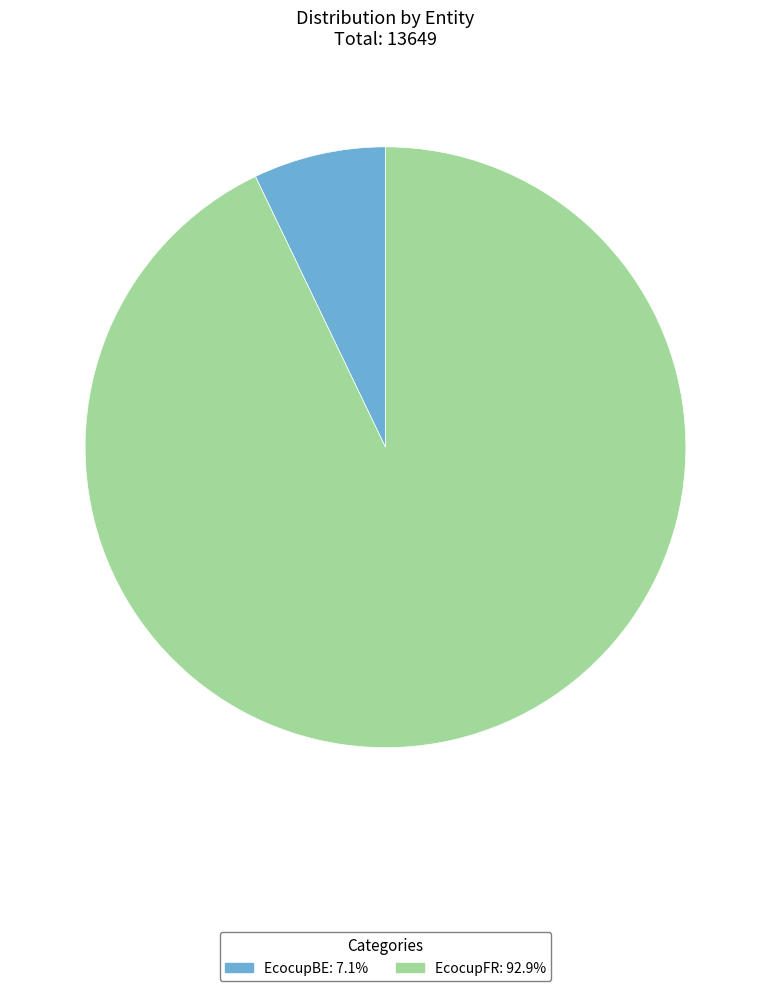

Count the number of slices in the pie.

2